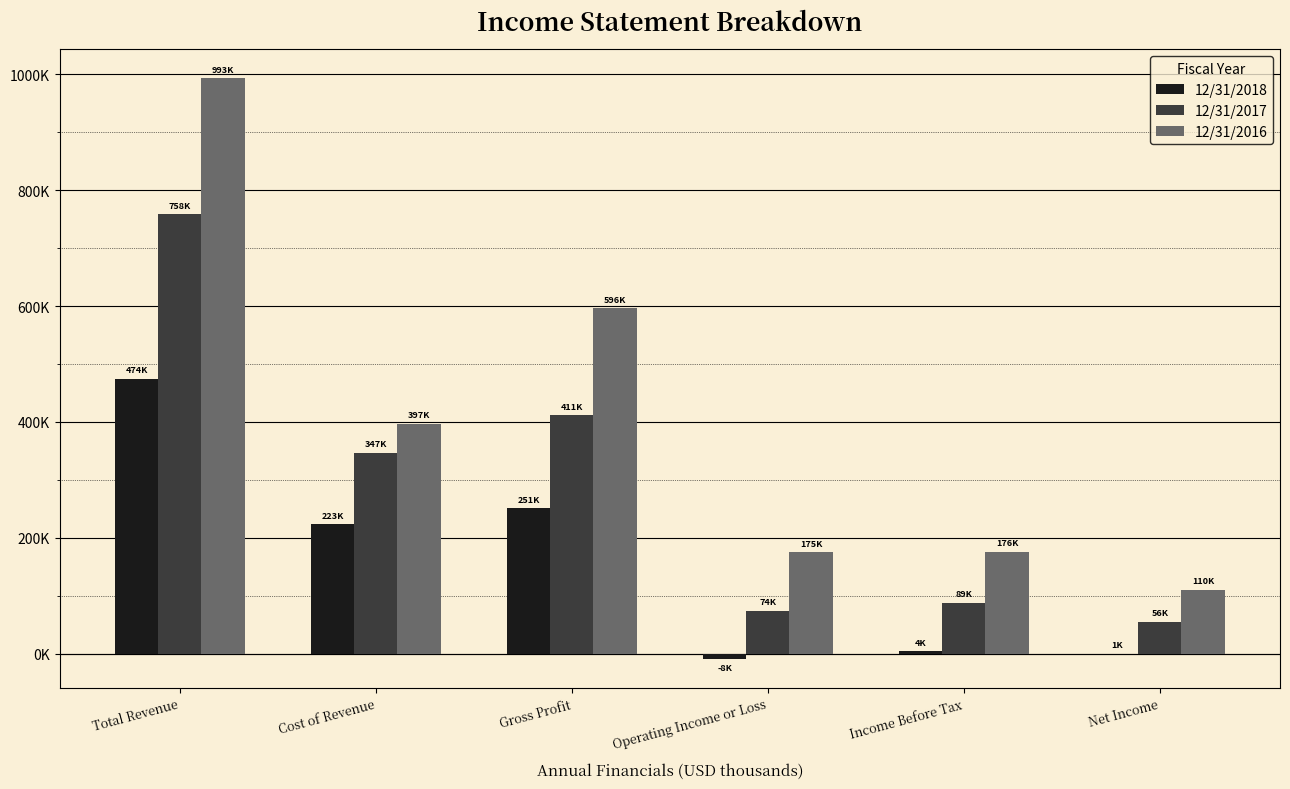

What is the value of the 12/31/2017 bar at the 6th from the left?

55764